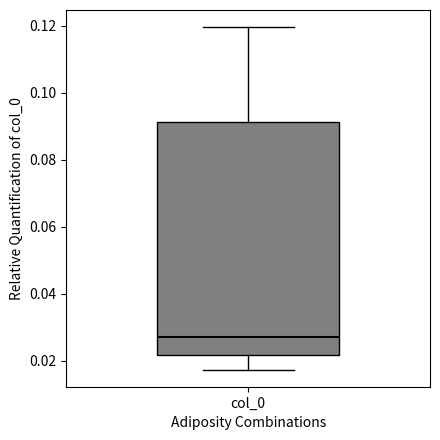

Transcribe this box plot: give where the median line is, the range the box spans, and where the two whiskers end, as read against the y-axis. The values are not printed on the chart, so give them approximately, as read against the axis.

median 0.028, box 0.022 to 0.092, whiskers 0.018 to 0.120